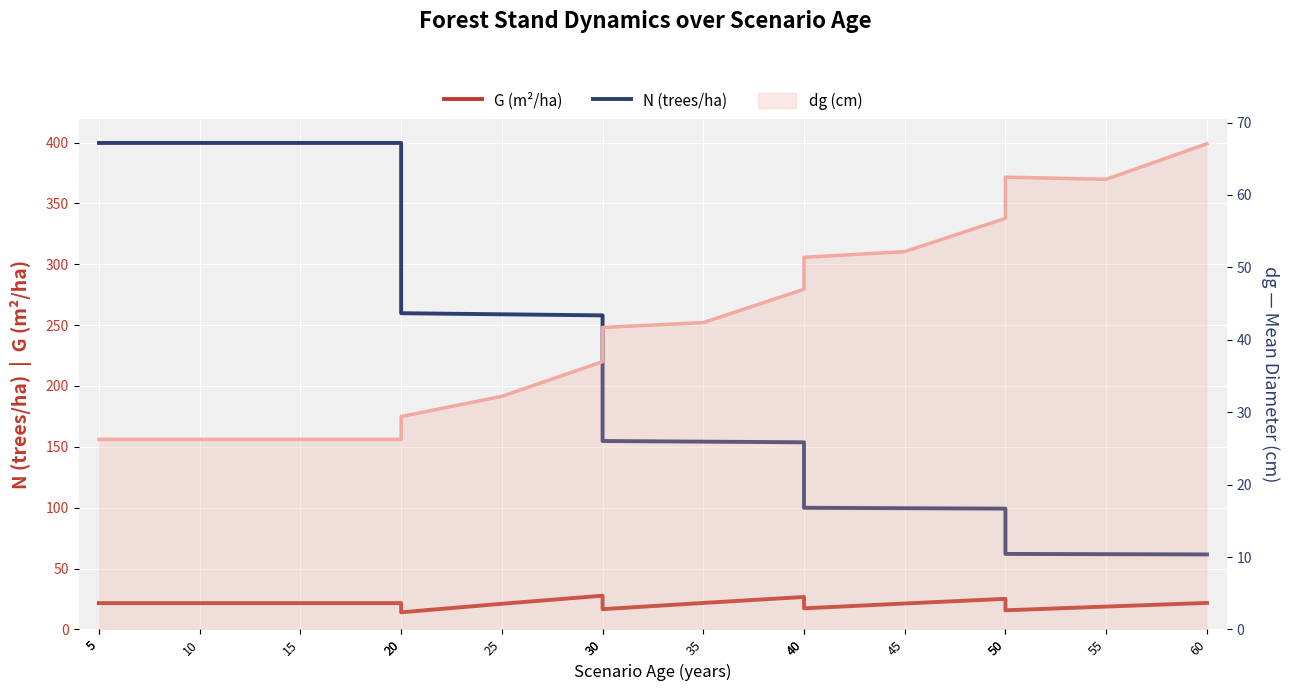

True or false: dg (cm) and N (trees/ha) cross at least once.

True